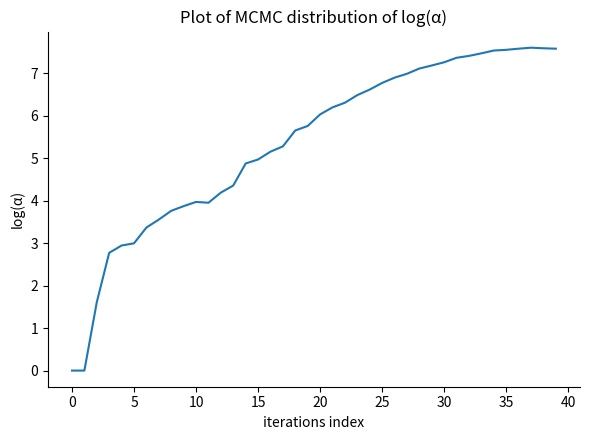

What is the maximum value shown in the chart?

7.6